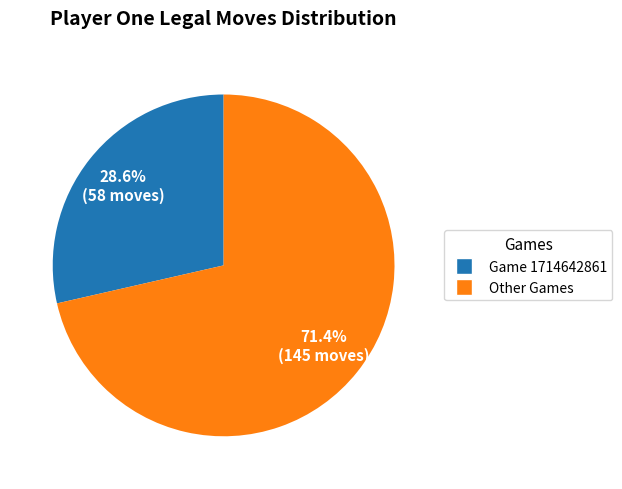

Does any single category account for the majority?

Yes